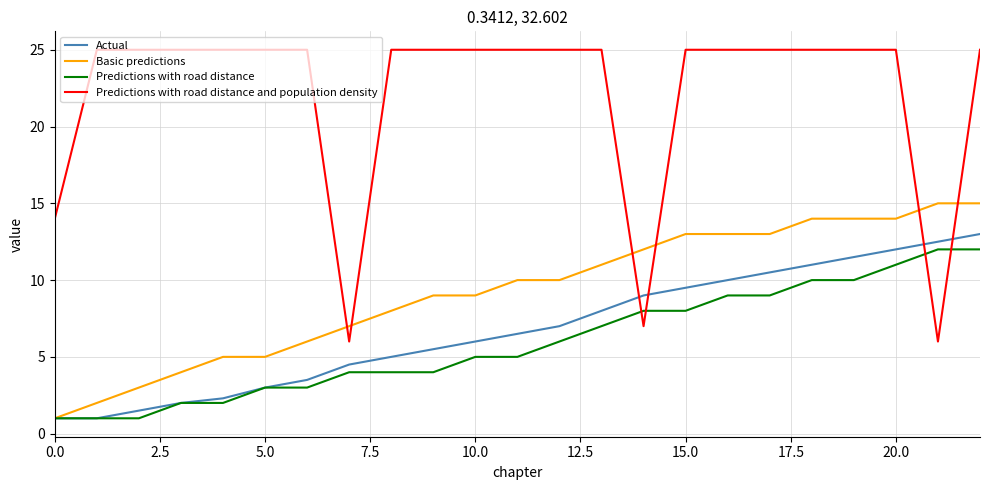

What is the average value of the Actual series?

6.8